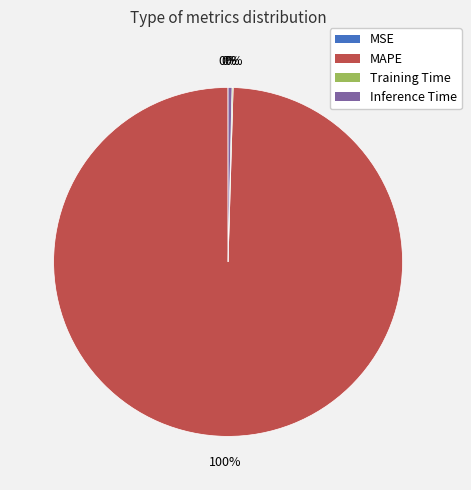

Is it true that MAPE is 100% of the pie?

True